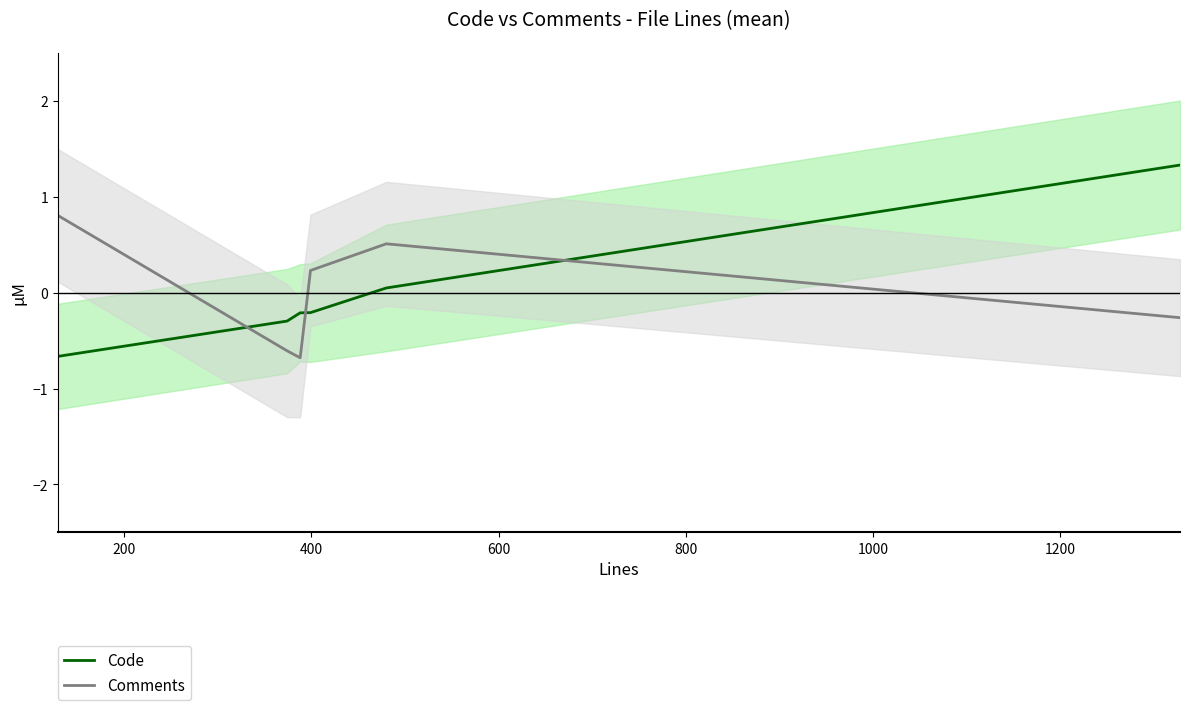

What is the highest value of the Comments series?

0.8